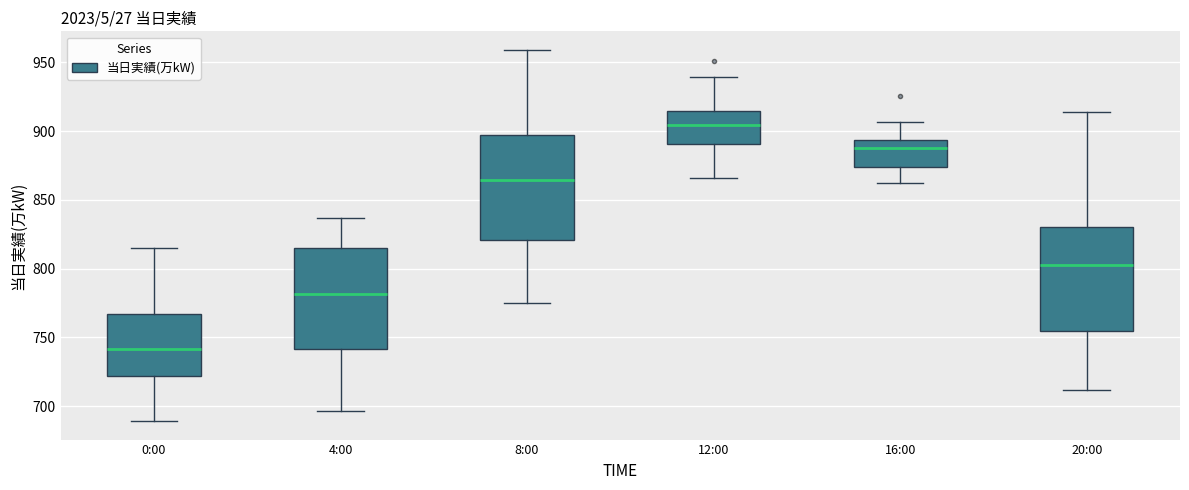

Reading left to right, read every box against the y-axis: the position of its median line, the range the box covers, and the ends of its whiskers. The values are not printed on the chart, so give them approximately, as read against the axis.

0:00: median 740, box 720 to 765, whiskers 690 to 815
4:00: median 780, box 740 to 815, whiskers 695 to 835
8:00: median 865, box 820 to 895, whiskers 775 to 960
12:00: median 905, box 890 to 915, whiskers 865 to 940
16:00: median 890, box 875 to 895, whiskers 860 to 905
20:00: median 805, box 755 to 830, whiskers 710 to 915